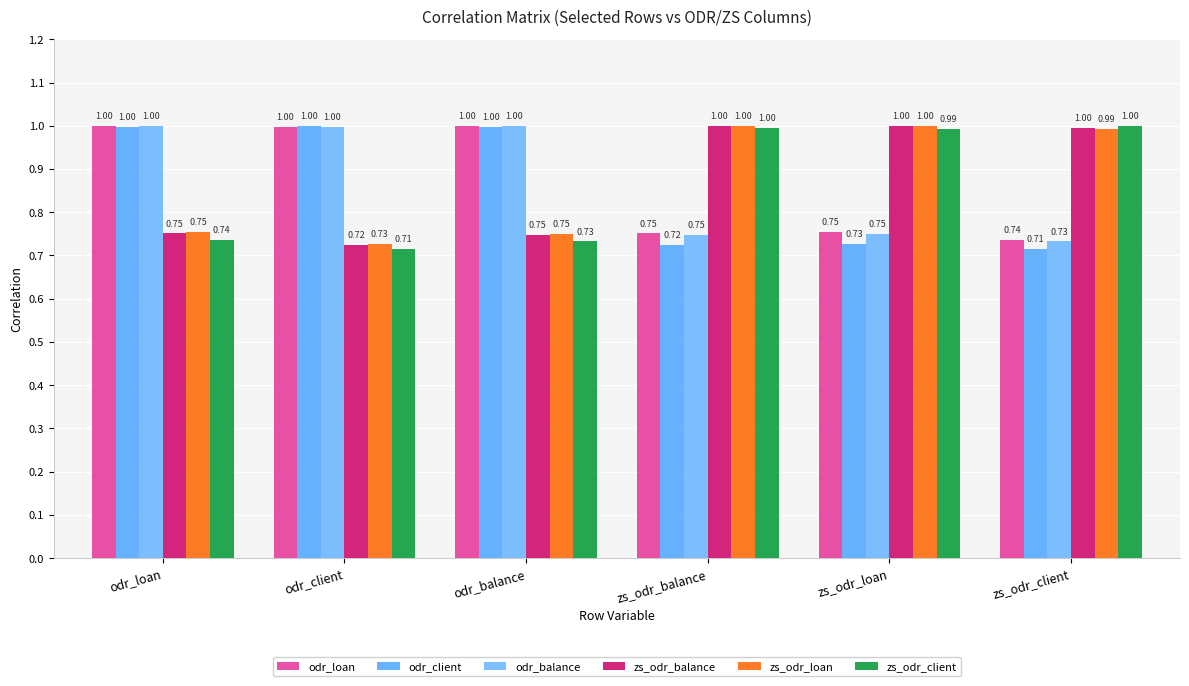

Count the number of data series in this chart.

6